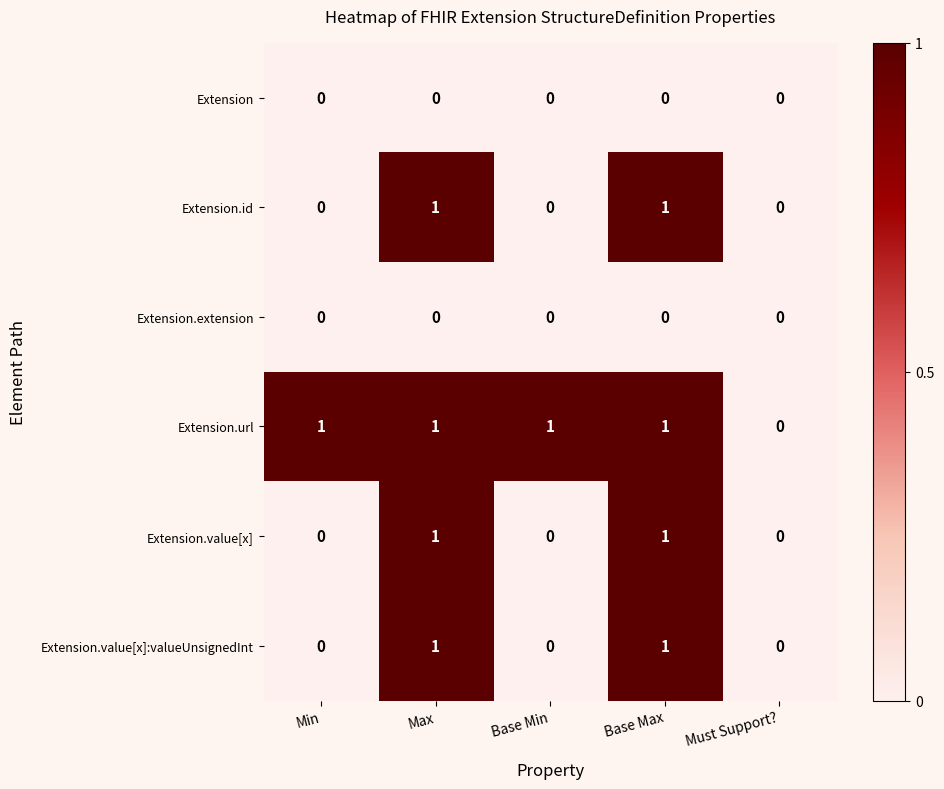

Reading left to right, list all the values displayed in this chart.

Extension: 0	0	0	0	0
Extension.id: 0	1	0	1	0
Extension.extension: 0	0	0	0	0
Extension.url: 1	1	1	1	0
Extension.value[x]: 0	1	0	1	0
Extension.value[x]:valueUnsignedInt: 0	1	0	1	0